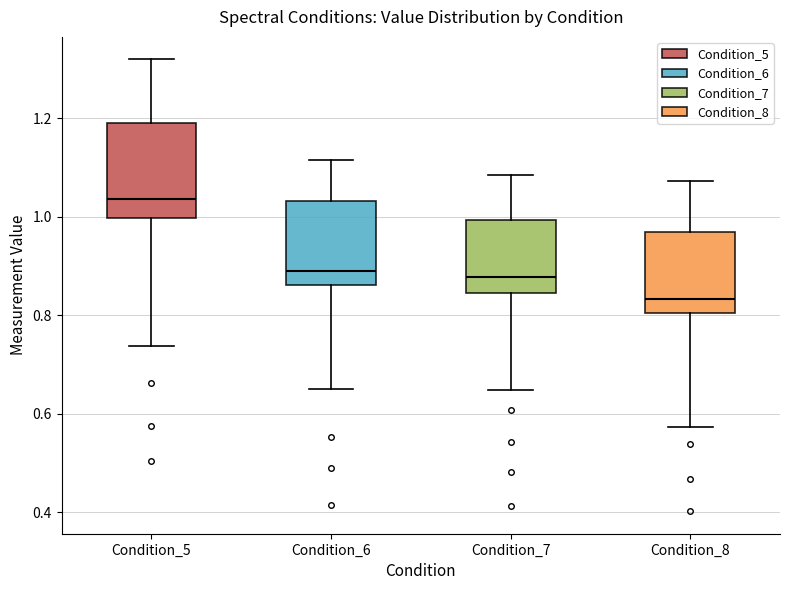

Which box has the lowest median line?

Condition_8